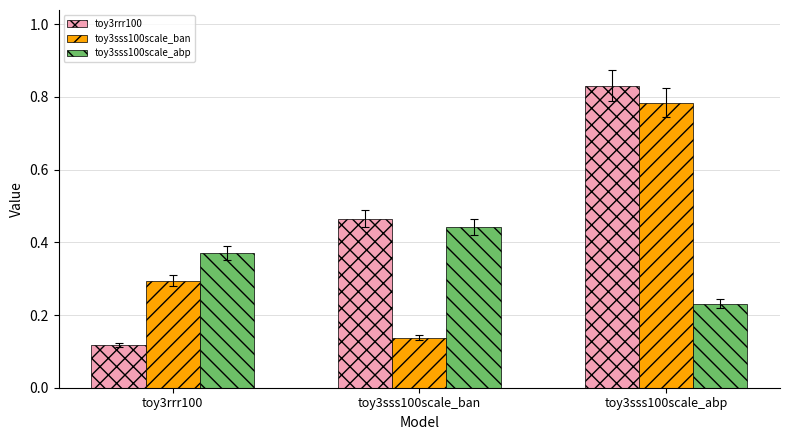

Count the number of data series in this chart.

3